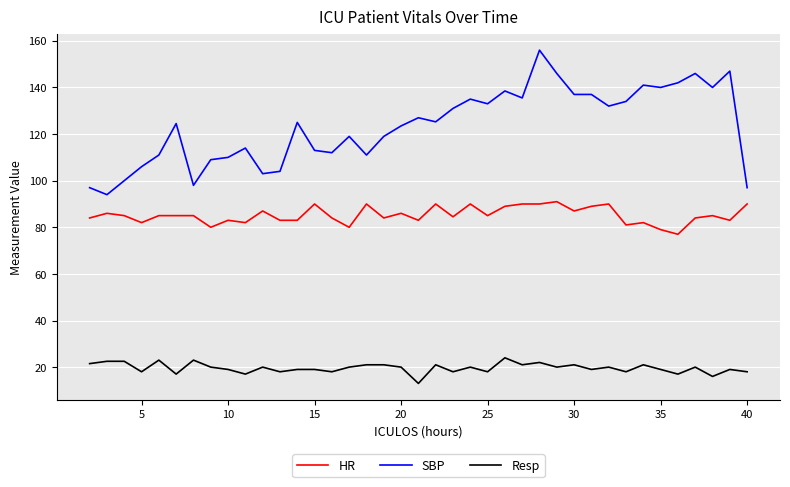

Which series has the largest total across all categories?

SBP